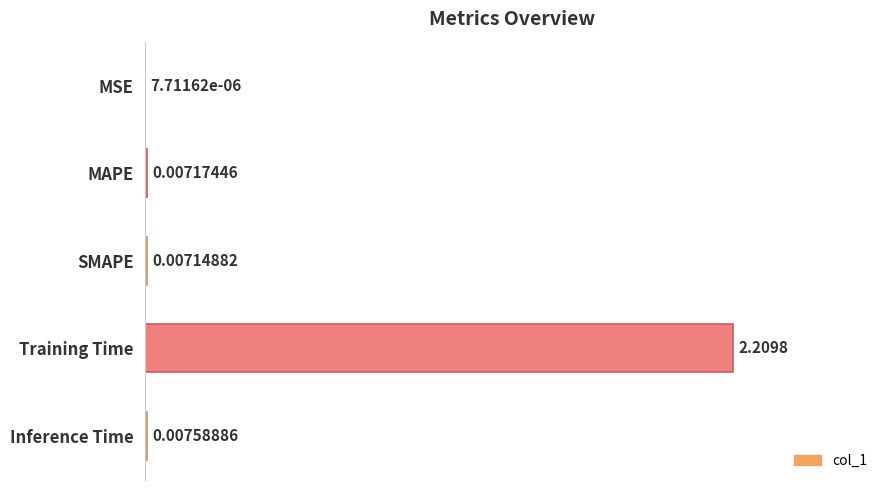

At which category does the chart reach its peak across all series?

Training Time